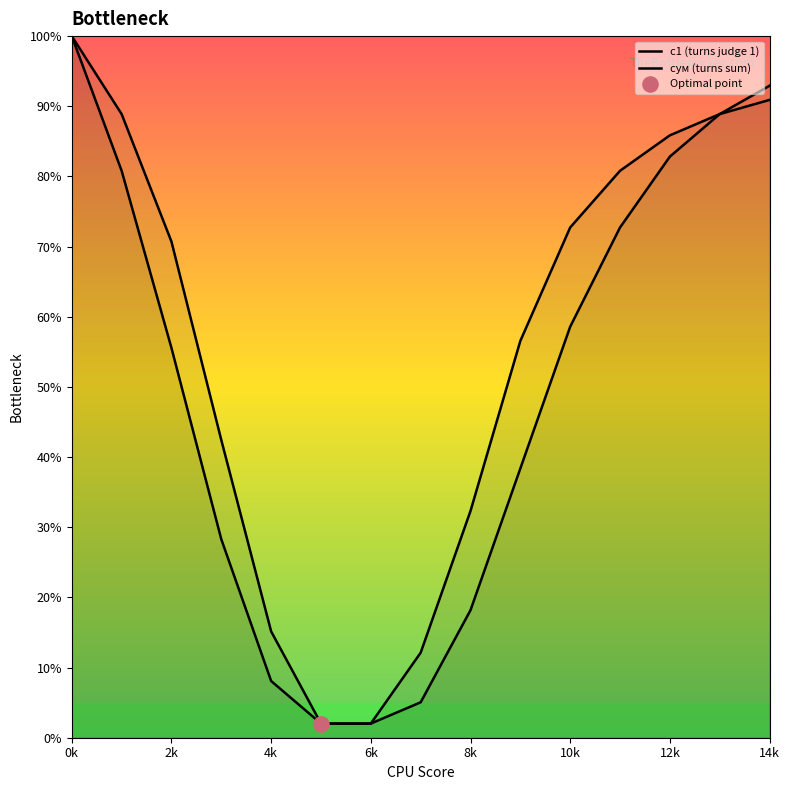

At which category is the sum across all series the highest?

0k